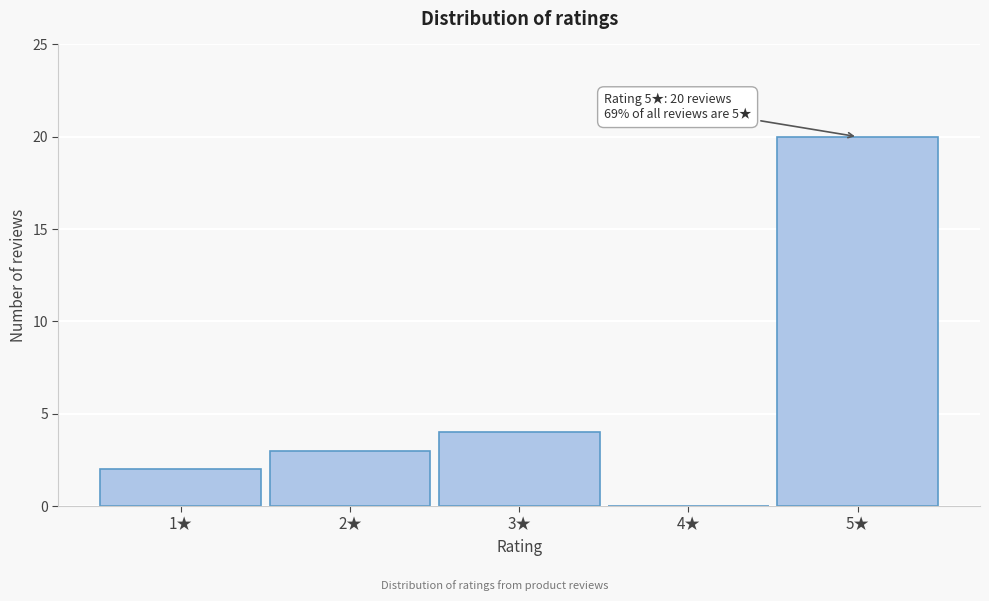

Reading left to right, transcribe all the data shown in this chart.

1★=2	2★=3	3★=4	4★=0	5★=20